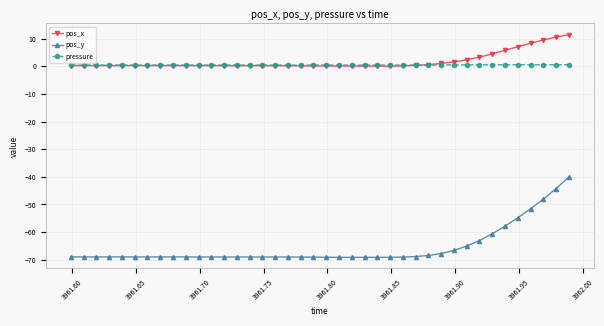

True or false: pos_x and pos_y intersect in this chart.

False